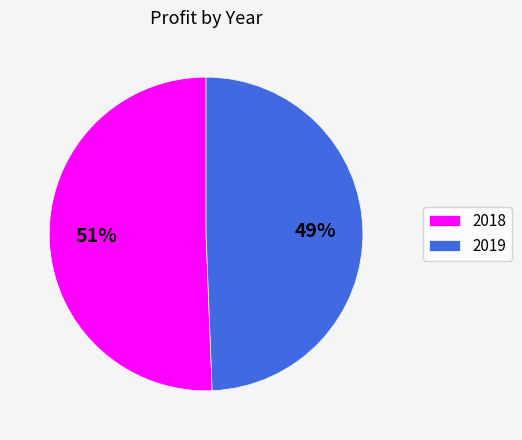

Which slice represents more than half of the pie?

2018